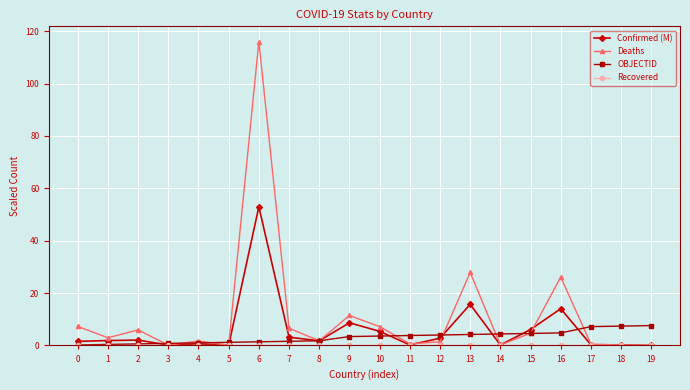

Which series has the largest range (max minus min)?

Deaths